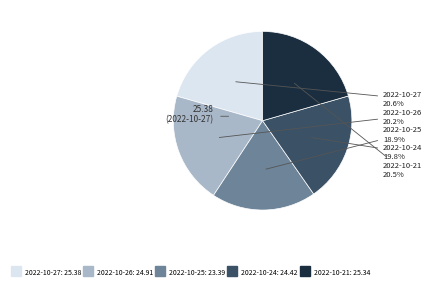

Does 2022-10-25 represent more than half of the total?

No